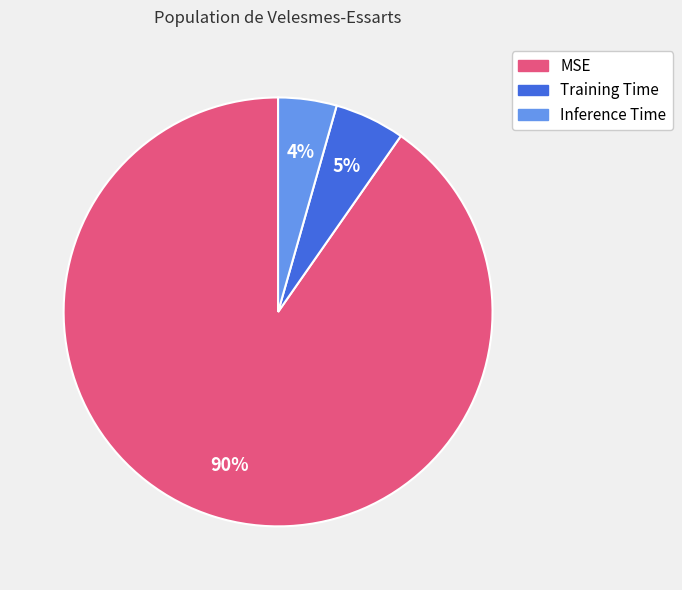

To the nearest percent, what portion does Inference Time represent?

4%